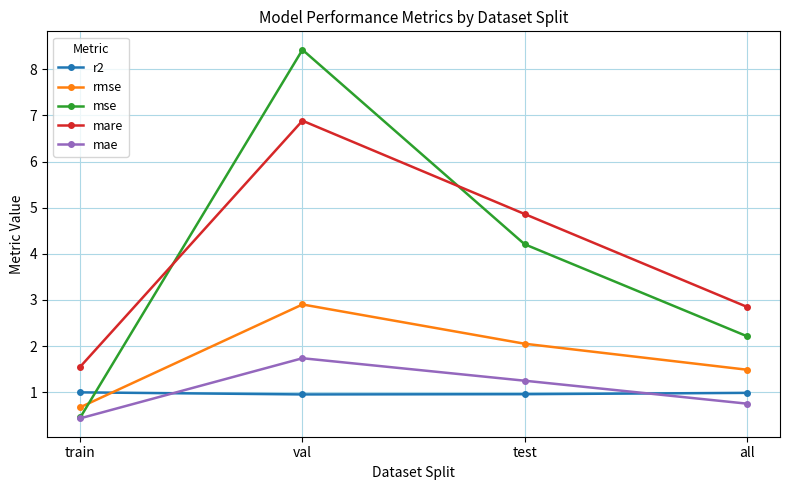

At which category does mae reach its first local peak?

val